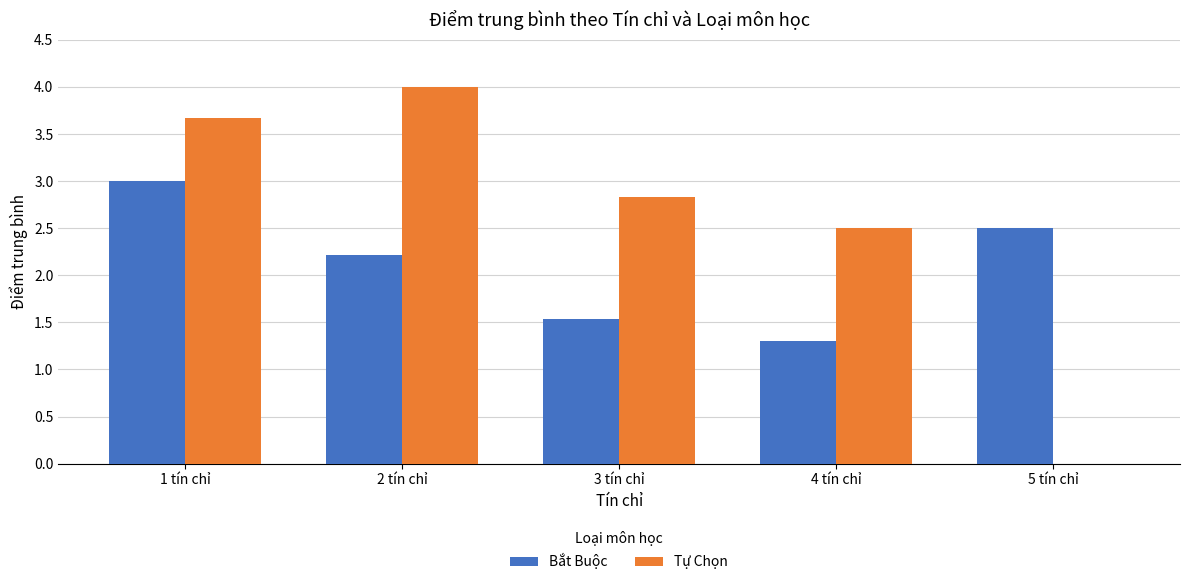

Reading left to right, what are all the values shown in this chart?

Bắt Buộc: 1 tín chỉ=3.0	2 tín chỉ=2.2	3 tín chỉ=1.5	4 tín chỉ=1.3	5 tín chỉ=2.5
Tự Chọn: 1 tín chỉ=3.7	2 tín chỉ=4.0	3 tín chỉ=2.8	4 tín chỉ=2.5	5 tín chỉ=0.0